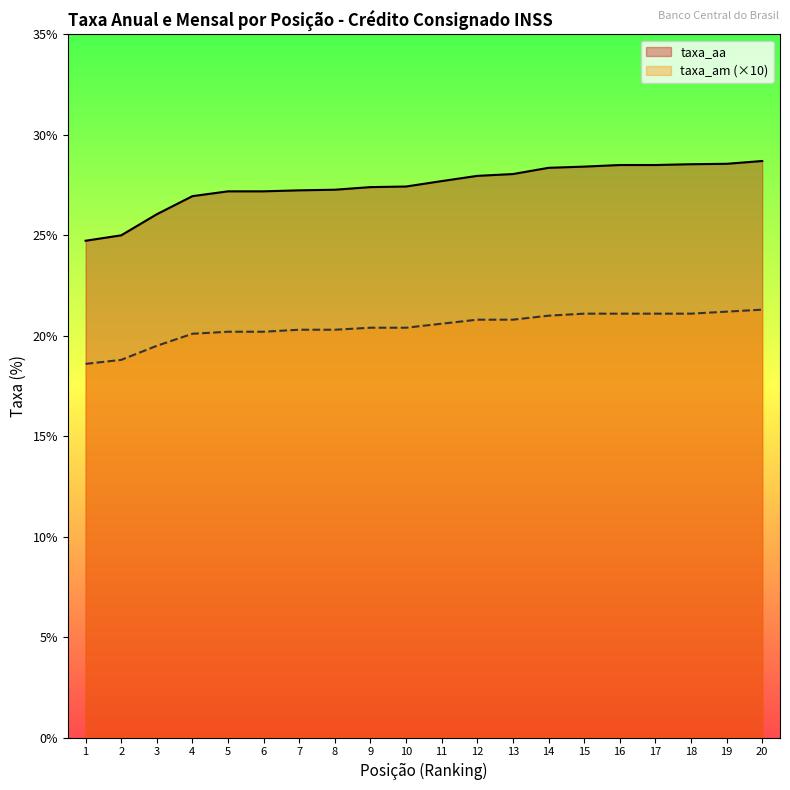

At how many categories does at least one series exceed 27?

16